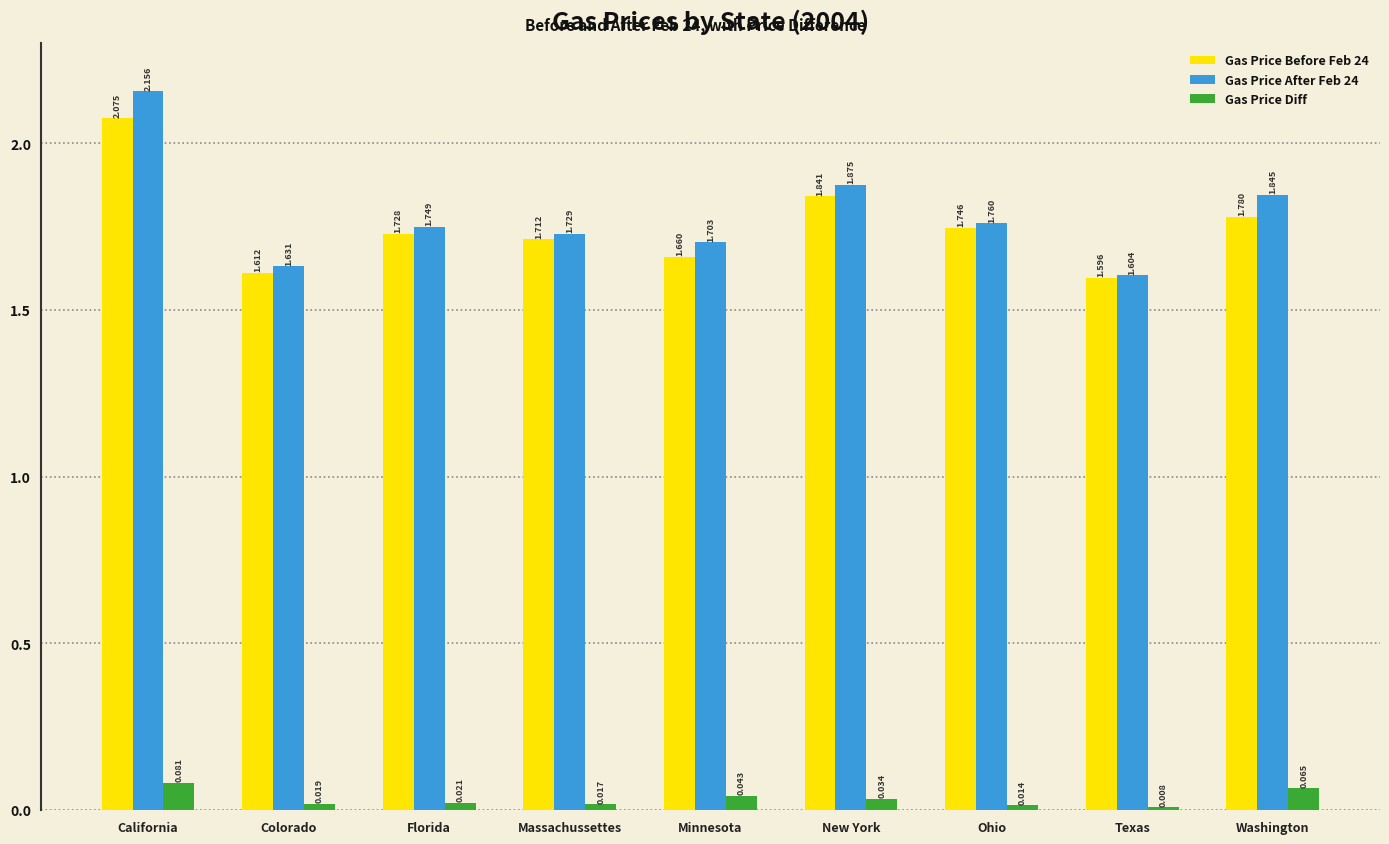

What is the sum of the Gas Price Before Feb 24 values at Colorado and Texas?

3.2